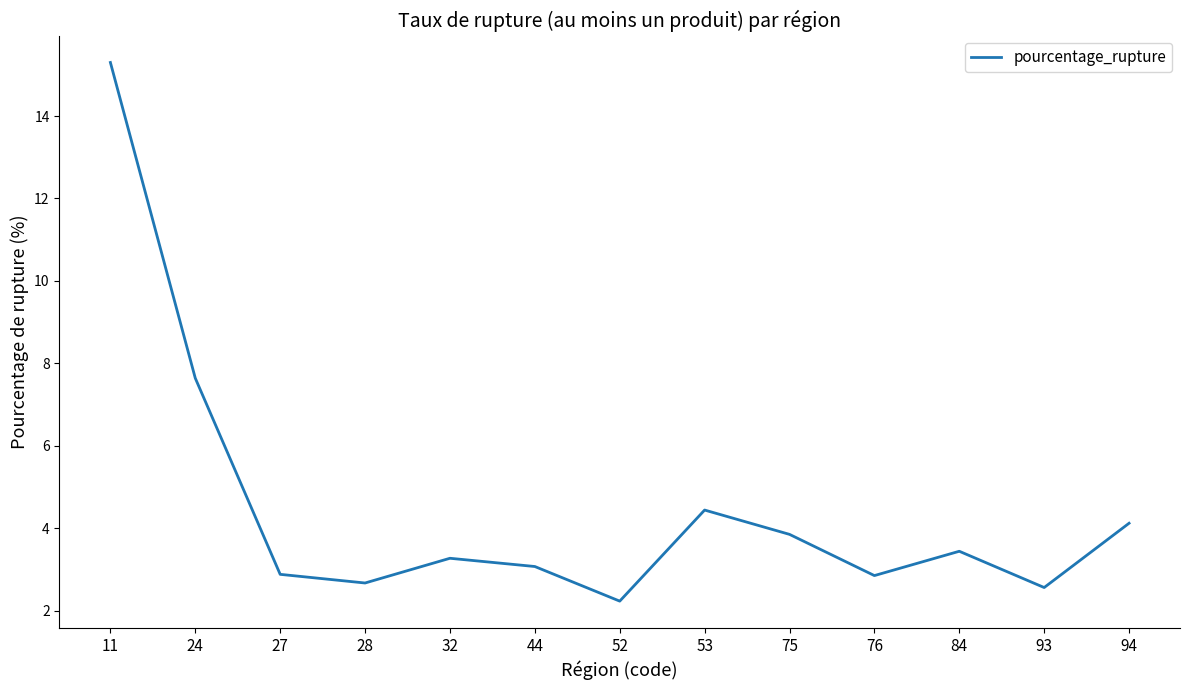

What is the change in value from 28 to 53?

+1.8